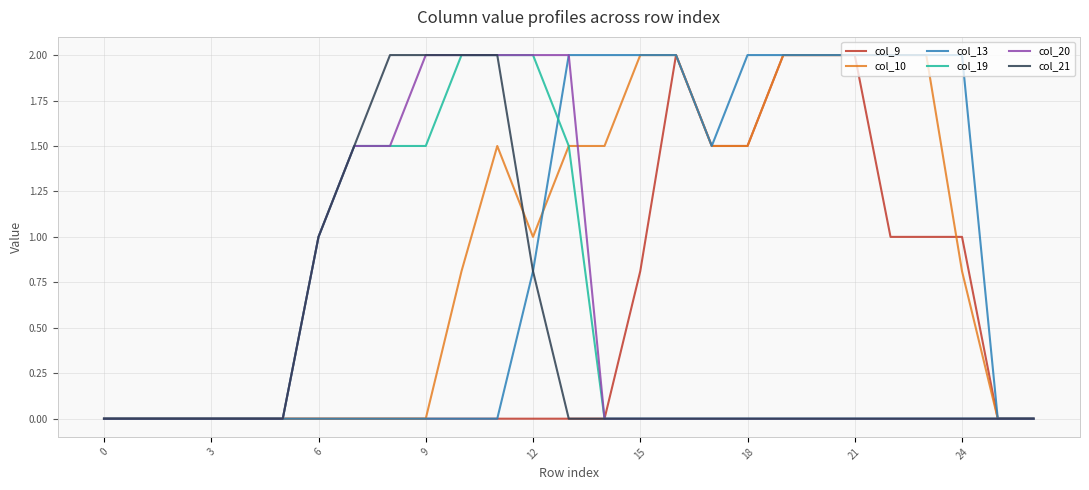

What is the highest value of the col_13 series?

2.0